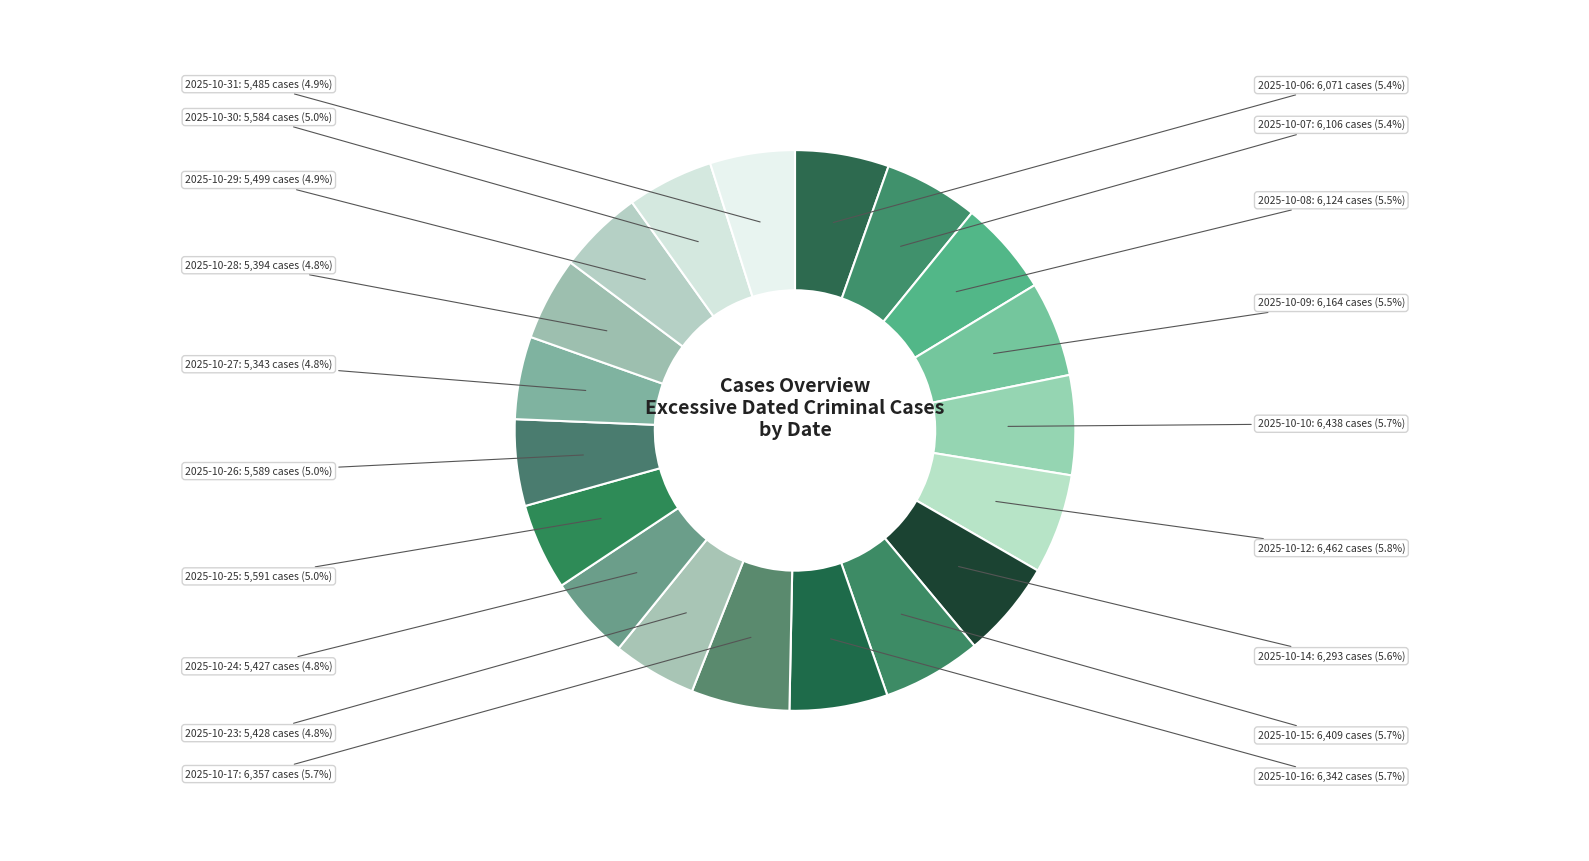

What portion of the pie excludes 2025-10-31?

95.1%